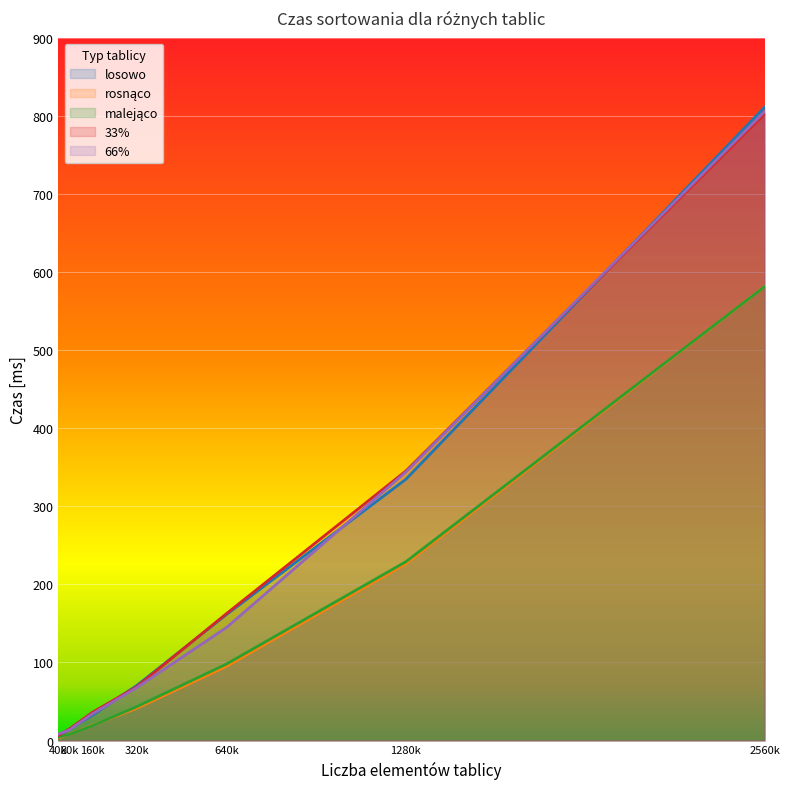

Which series changed the most between 80k and 2560k?

losowo